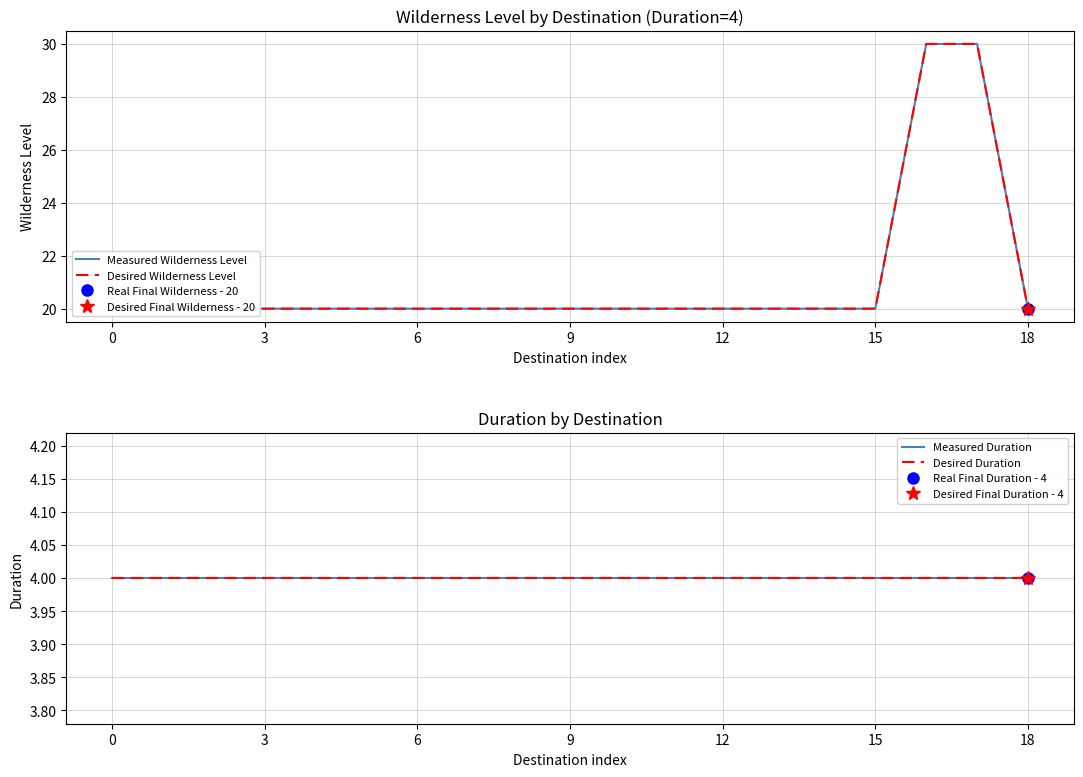

The value of Desired Duration at 15 is 7. True or false?

False